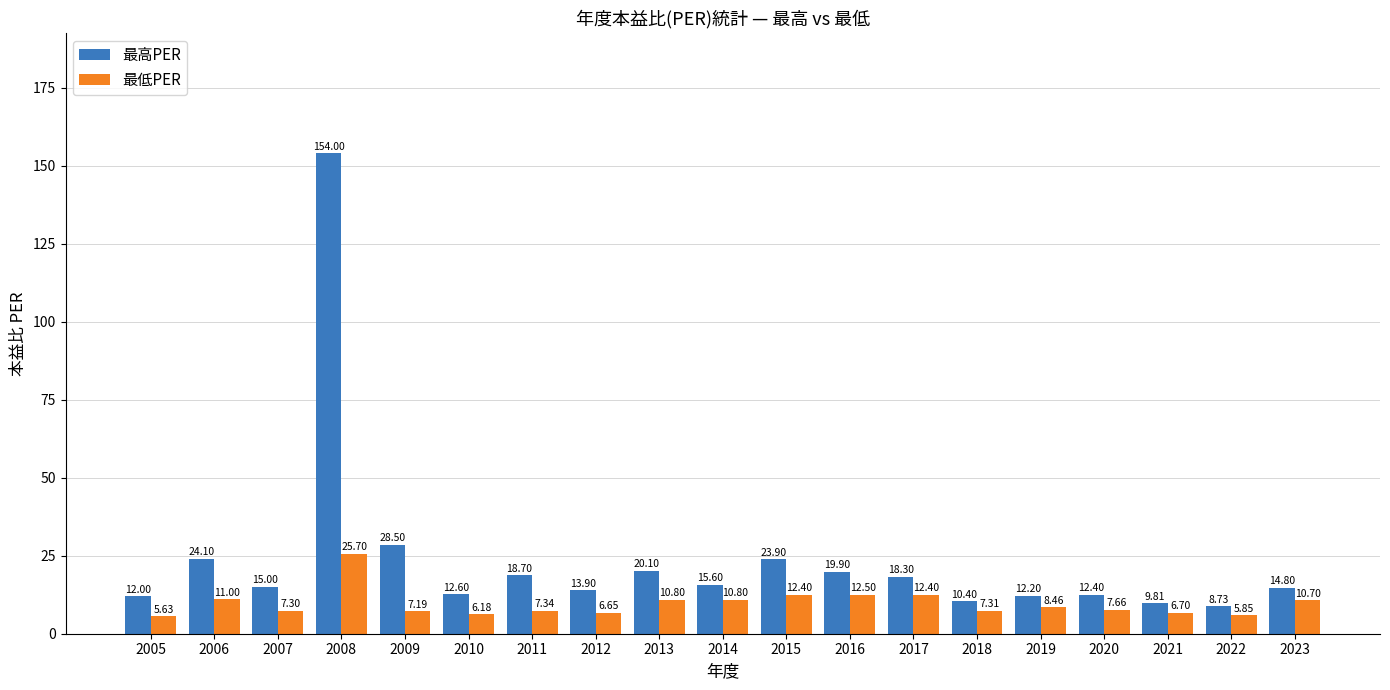

How many groups of bars are there?

19